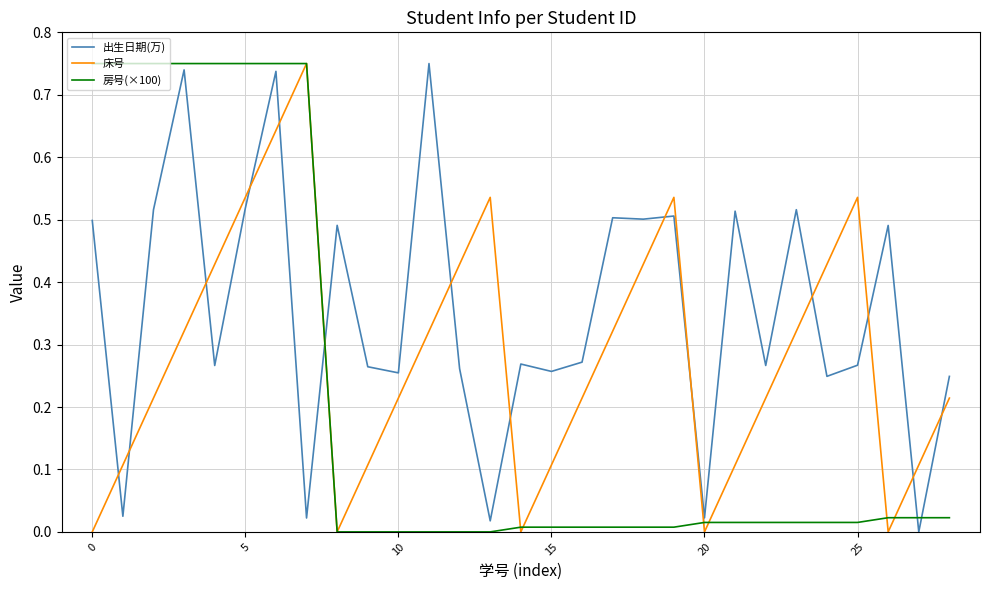

Which series has the largest total across all categories?

出生日期(万)